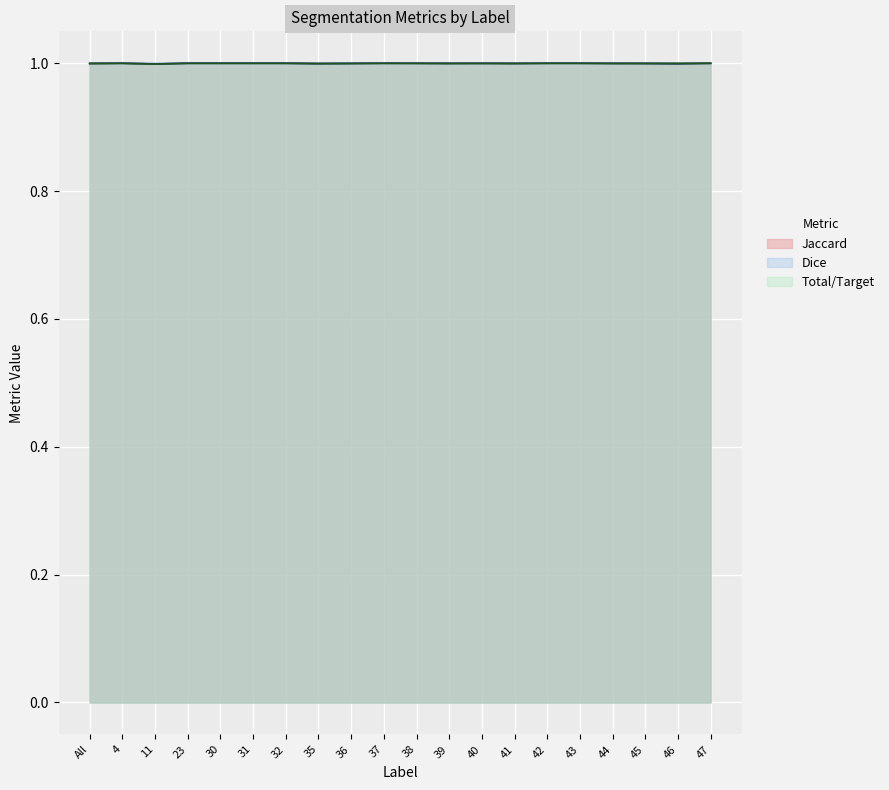

At which category is the sum across all series the highest?

4